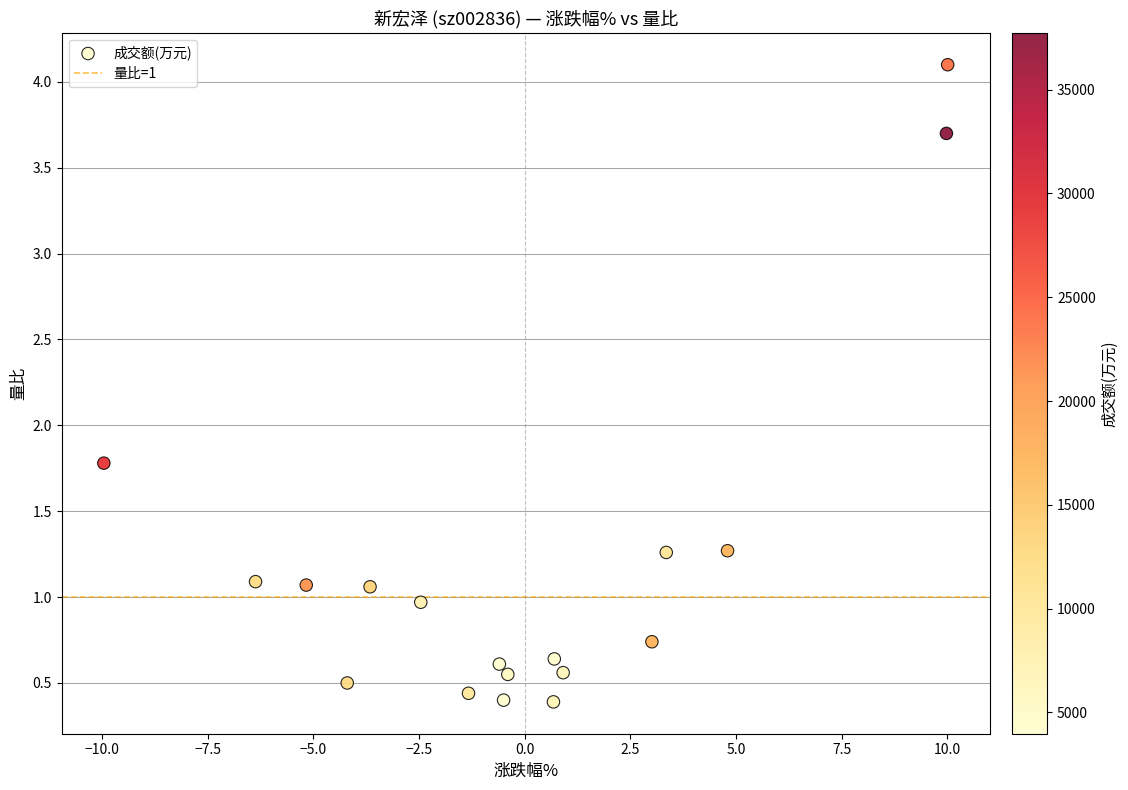

What Y value in the scatter plot is closest to 2?

1.8